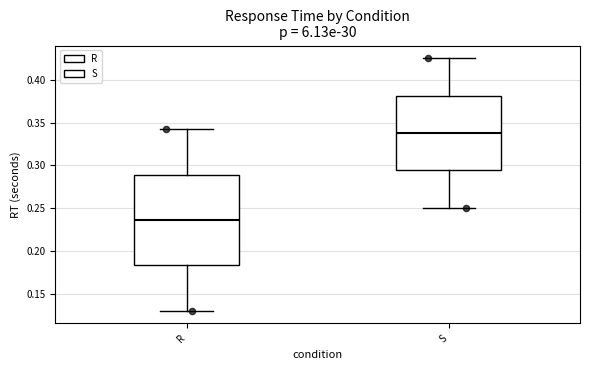

Reading left to right, transcribe this box plot: for each box, give where its median line is, the range the box spans, and where its two whiskers end, as read against the y-axis. The values are not printed on the chart, so give them approximately, as read against the axis.

R: median 0.235, box 0.185 to 0.290, whiskers 0.130 to 0.340
S: median 0.340, box 0.295 to 0.380, whiskers 0.250 to 0.425